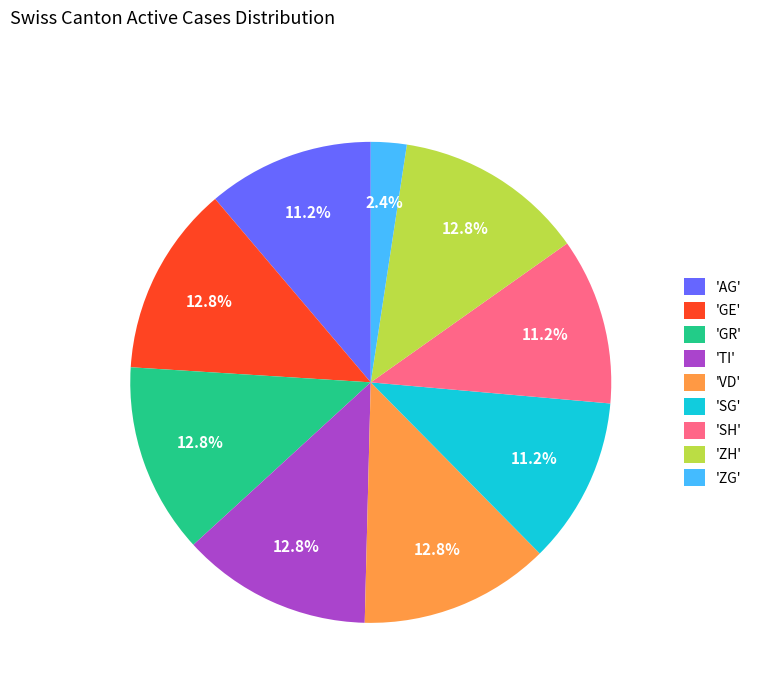

What percentage do 'AG' and 'VD' together represent?

24.0%